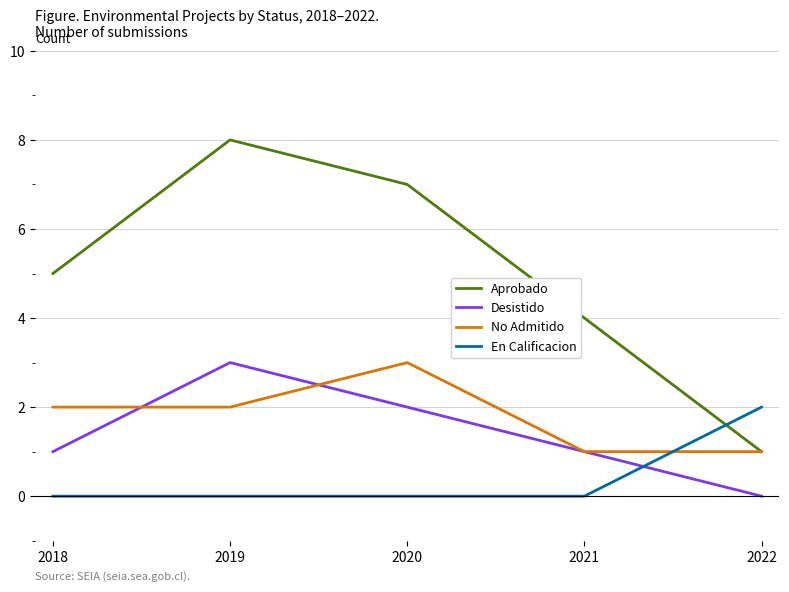

Is this an area chart (filled region under the line)?

No